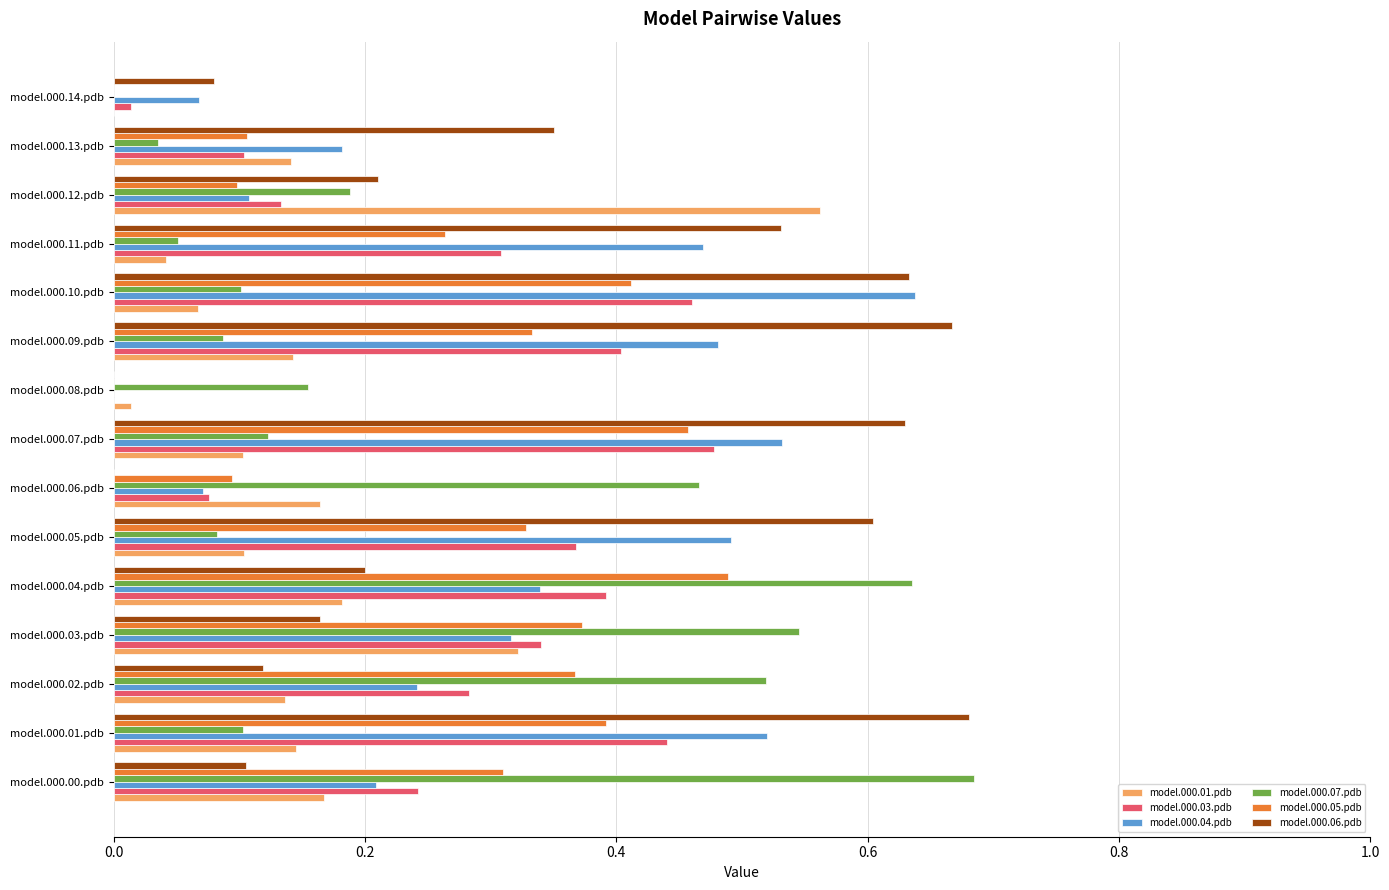

What is the sum of all model.000.05.pdb values?

4.0